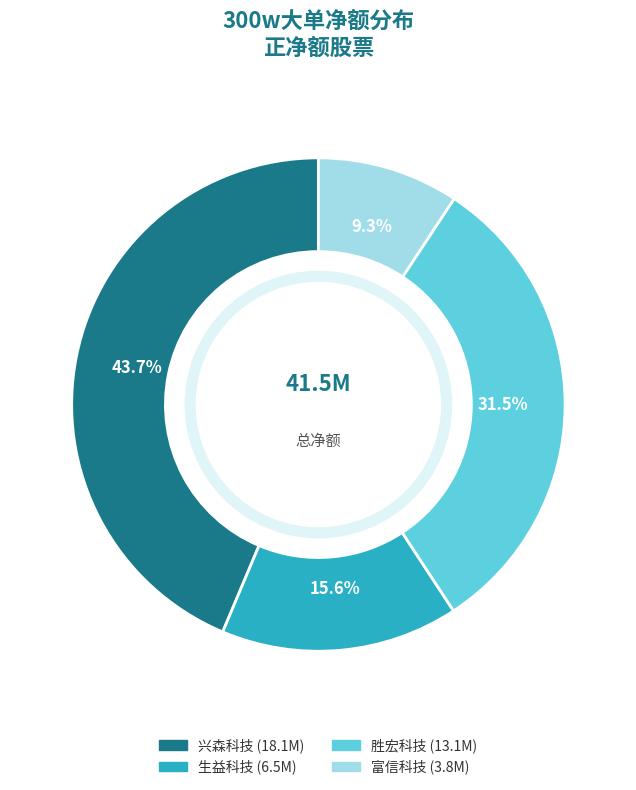

The 兴森科技 slice represents 44% of the pie. True or false?

True